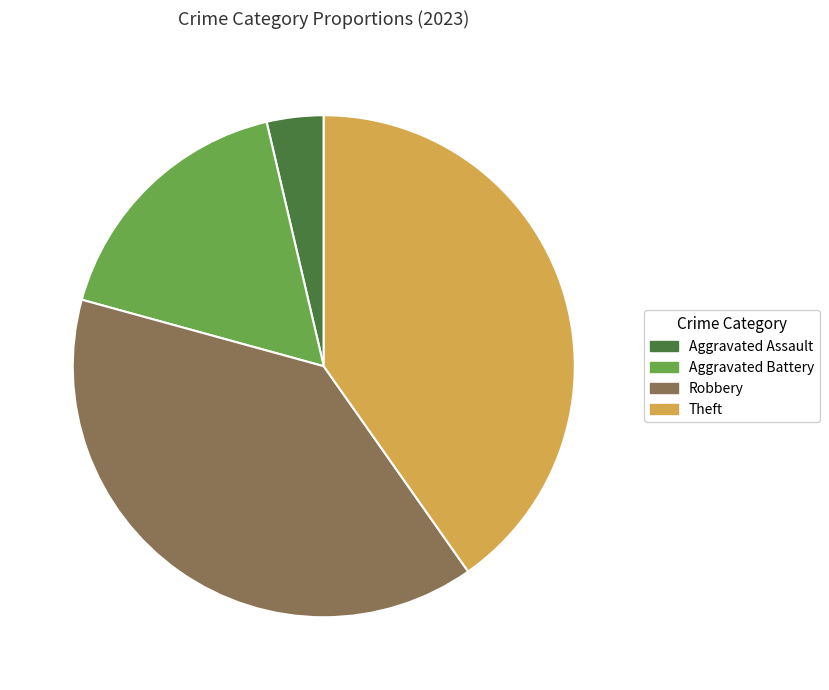

Between Aggravated Battery and Theft, which is larger?

Theft